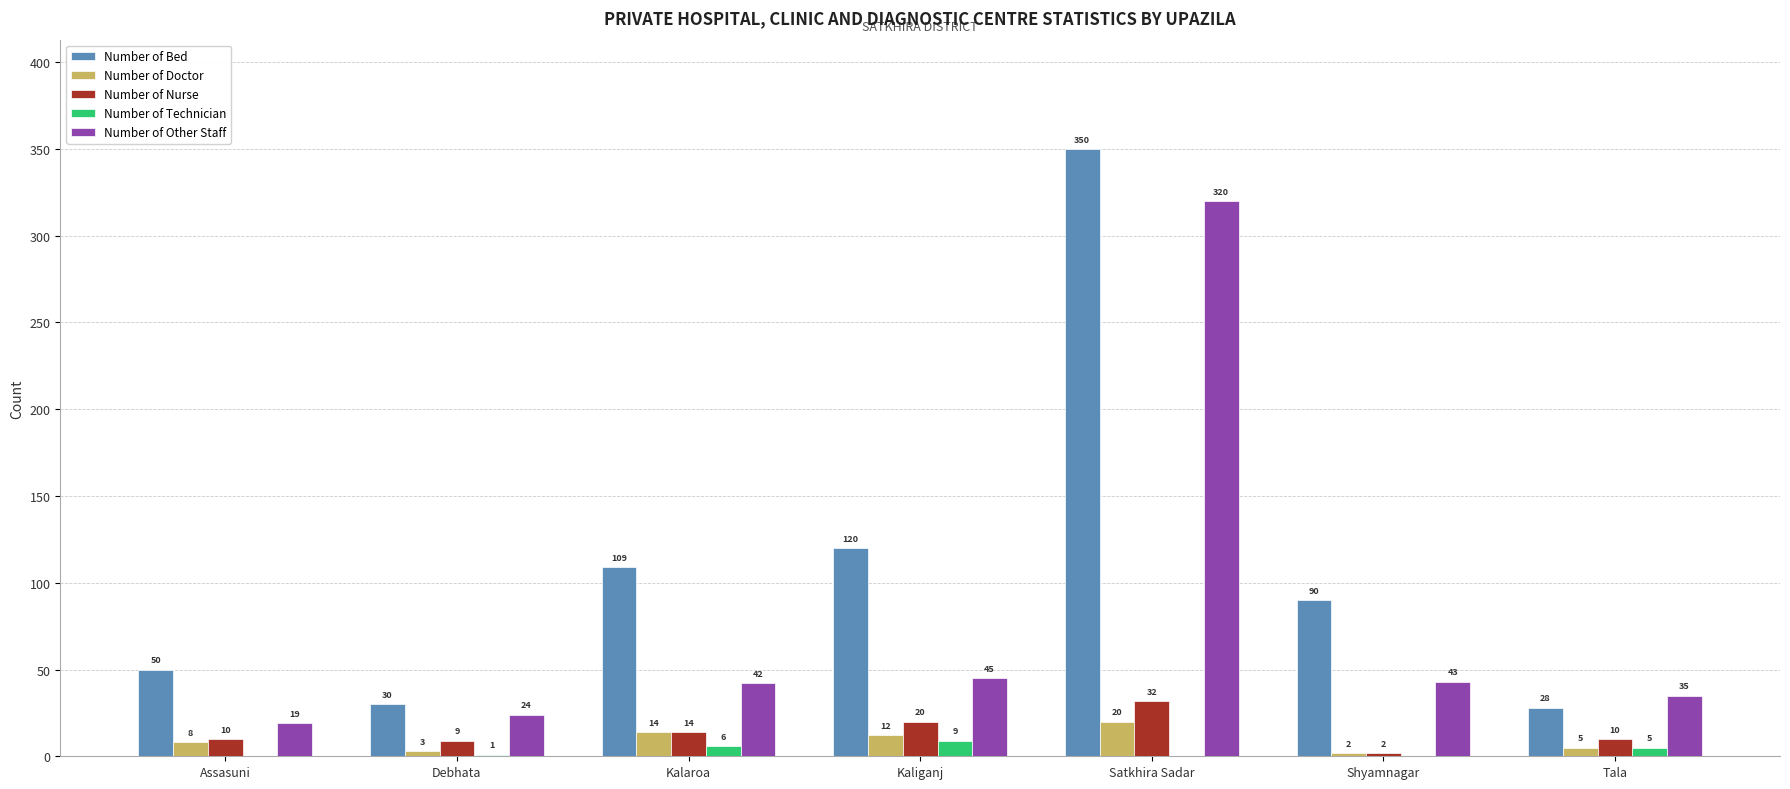

Reading left to right, extract all data points from this chart.

Number of Bed: Assasuni=50	Debhata=30	Kalaroa=109	Kaliganj=120	Satkhira Sadar=350	Shyamnagar=90	Tala=28
Number of Doctor: Assasuni=8	Debhata=3	Kalaroa=14	Kaliganj=12	Satkhira Sadar=20	Shyamnagar=2	Tala=5
Number of Nurse: Assasuni=10	Debhata=9	Kalaroa=14	Kaliganj=20	Satkhira Sadar=32	Shyamnagar=2	Tala=10
Number of Technician: Assasuni=0	Debhata=1	Kalaroa=6	Kaliganj=9	Satkhira Sadar=0	Shyamnagar=0	Tala=5
Number of Other Staff: Assasuni=19	Debhata=24	Kalaroa=42	Kaliganj=45	Satkhira Sadar=320	Shyamnagar=43	Tala=35